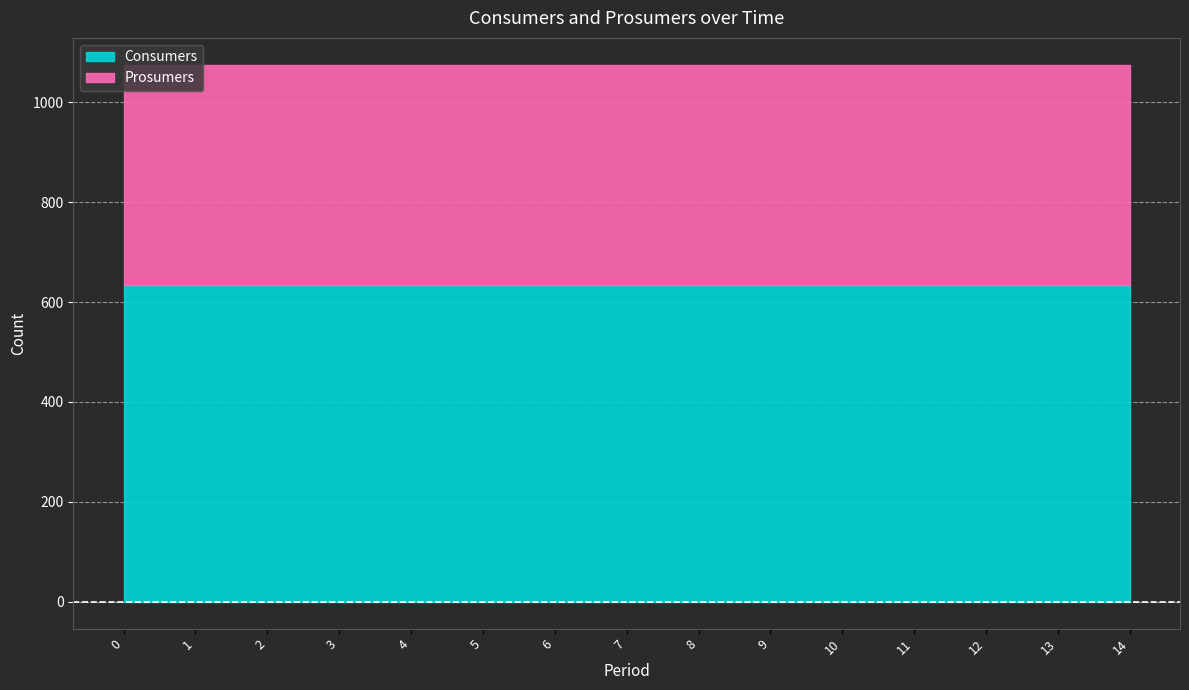

What is the average value of the Consumers series?

635